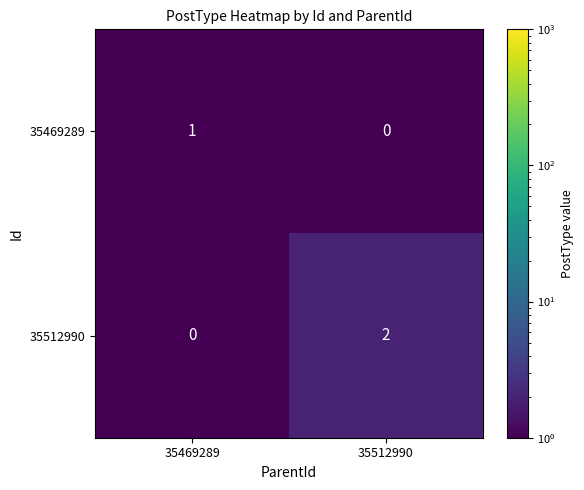

What is the total value across all series at 35512990?

2